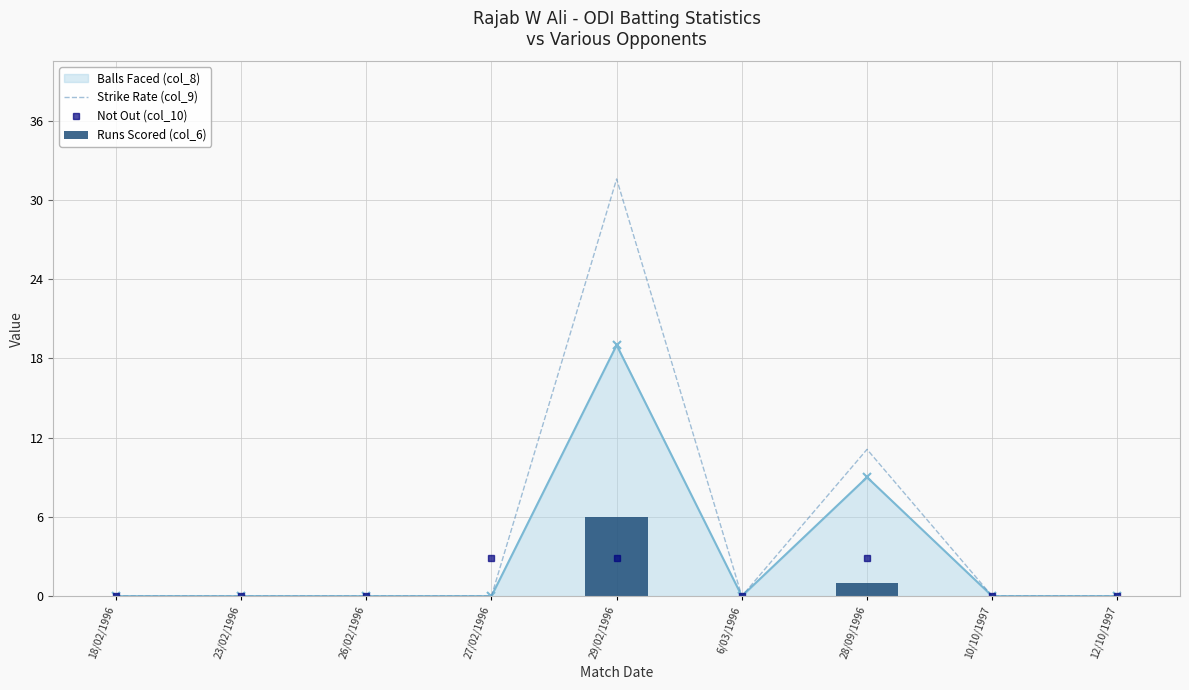

True or false: Runs Scored (col_6) has a value of 0.3 at 28/09/1996.

False